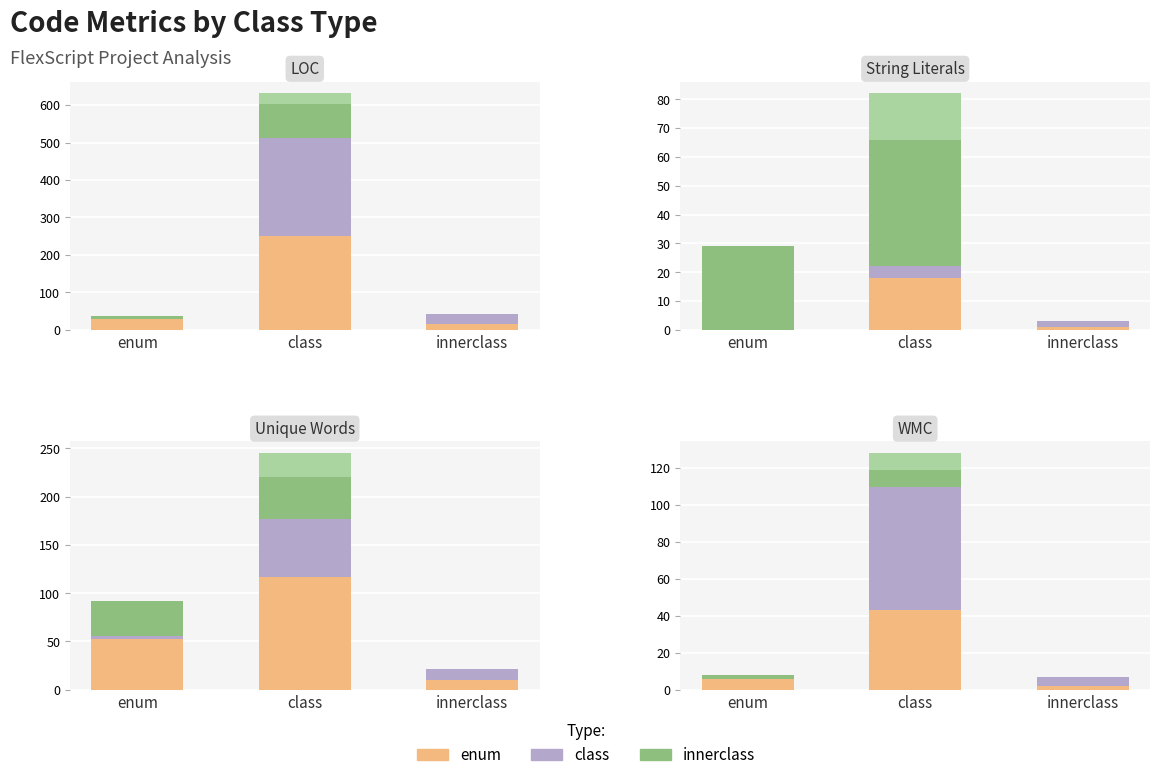

At which label does Row 2 first exceed 5?

class